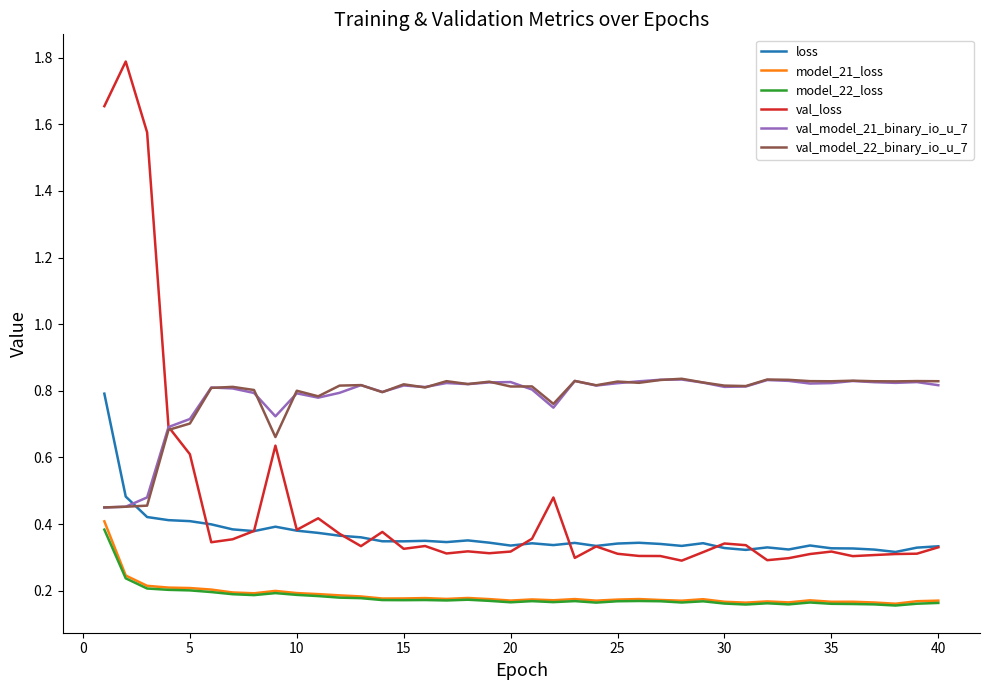

True or false: loss and model_21_loss intersect in this chart.

False